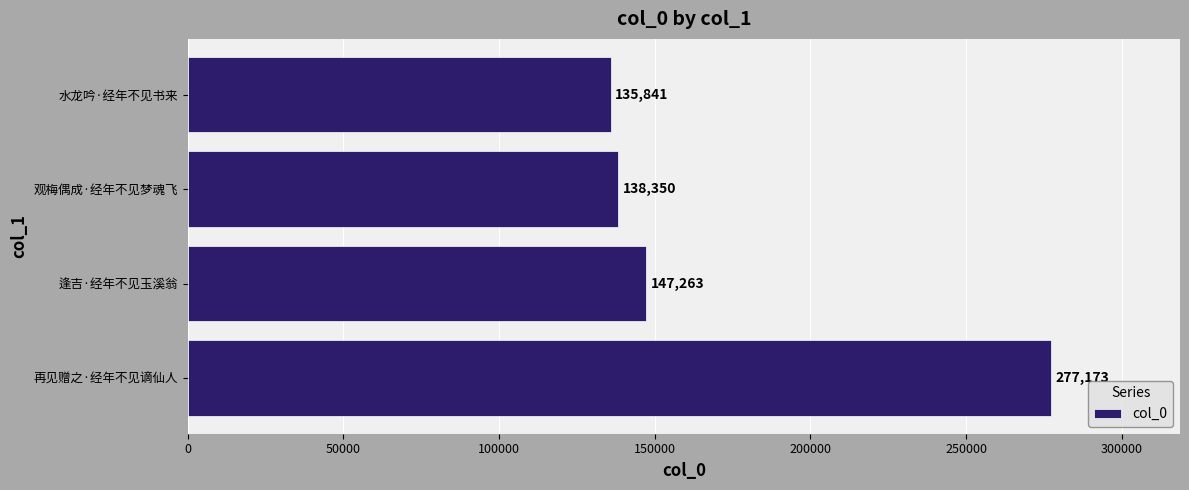

Between 观梅偶成·经年不见梦魂飞 and 水龙吟·经年不见书来, which is larger?

观梅偶成·经年不见梦魂飞